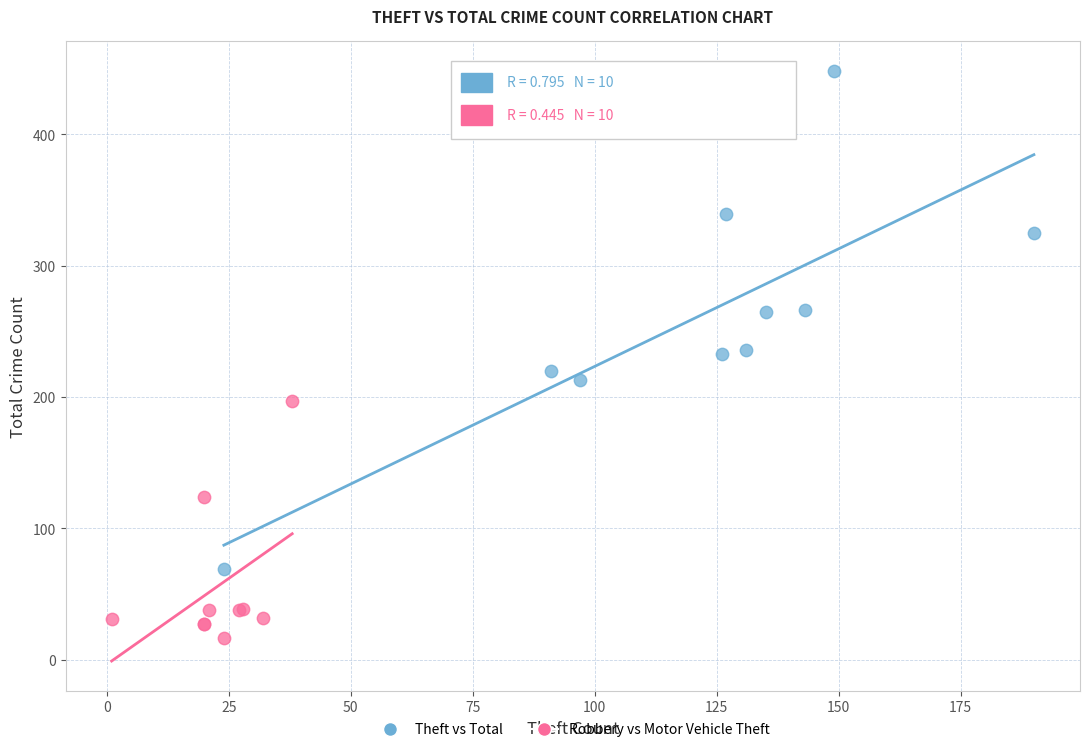

Which series reaches the minimum Y coordinate?

Robbery vs Motor Vehicle Theft